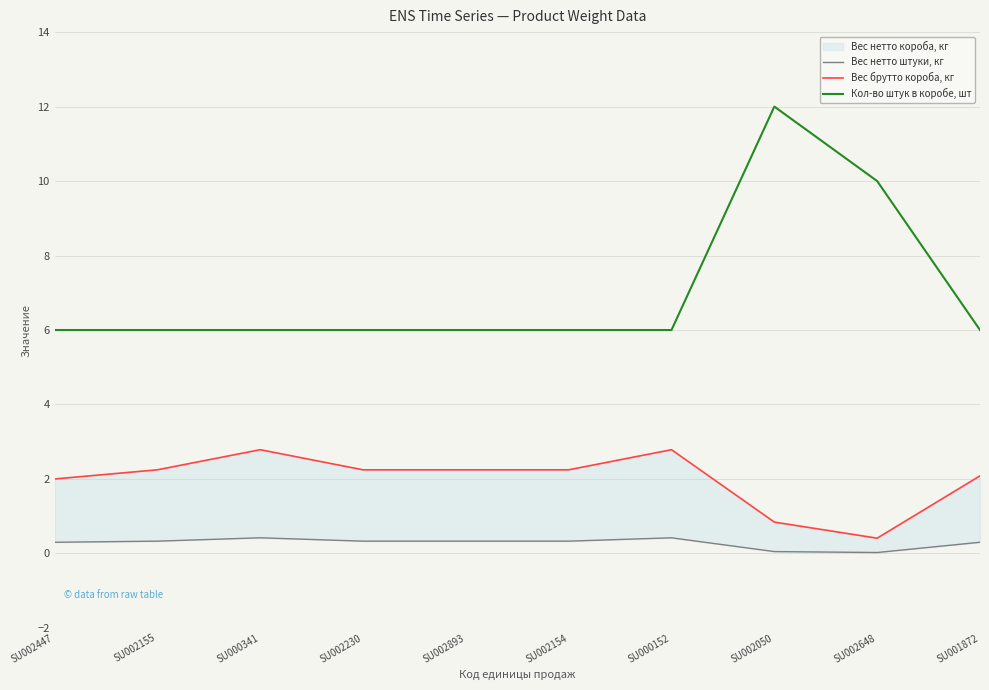

What is the label of the 10th point from the right?

SU002447